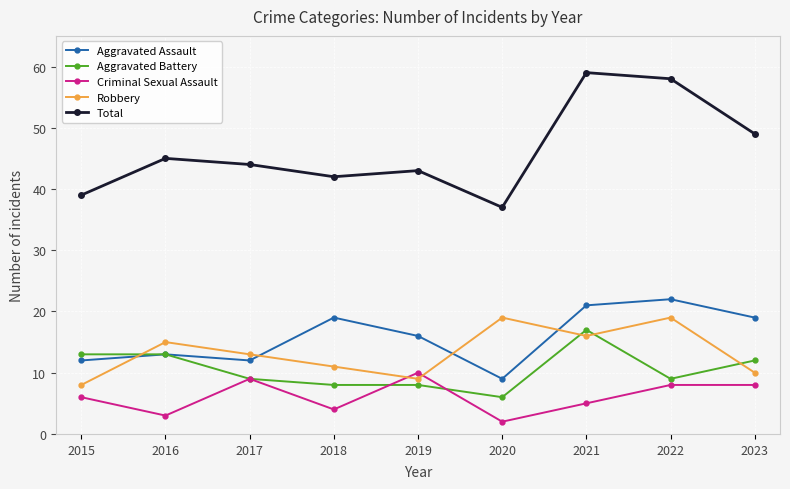

How many categories are shown in the chart?

9